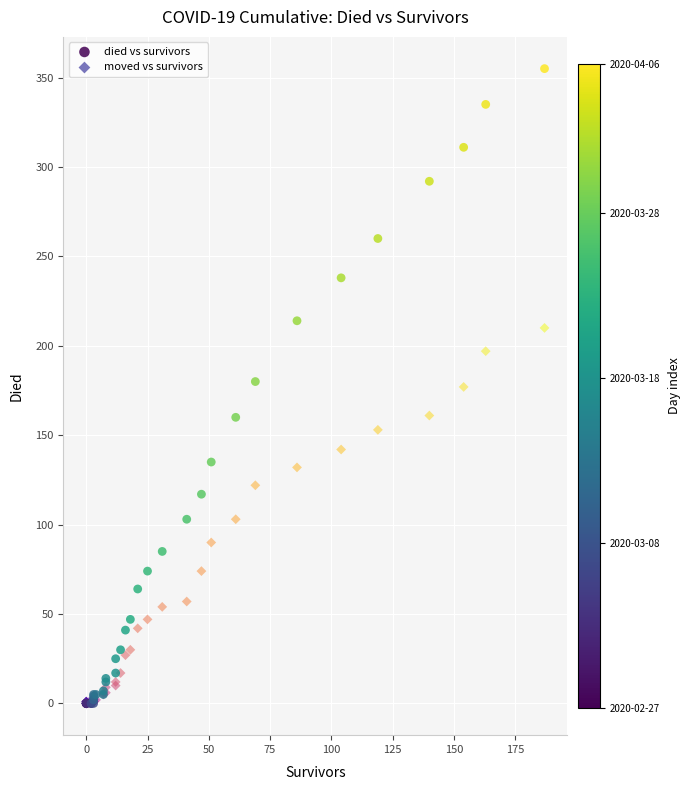

What are all the series names shown in the legend?

died vs survivors, moved vs survivors